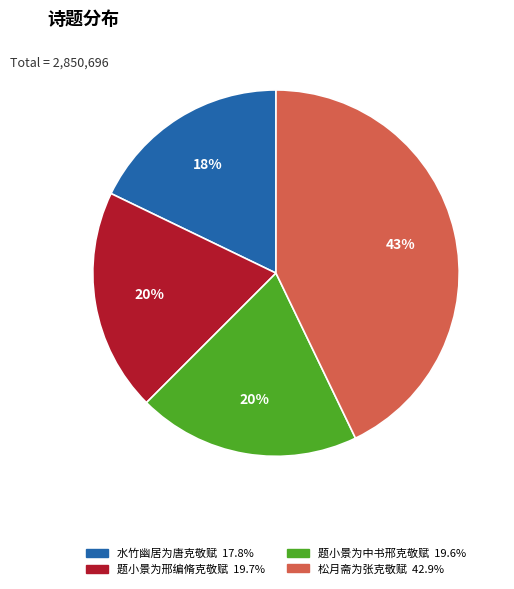

Which slice is the largest?

松月斋为张克敬赋